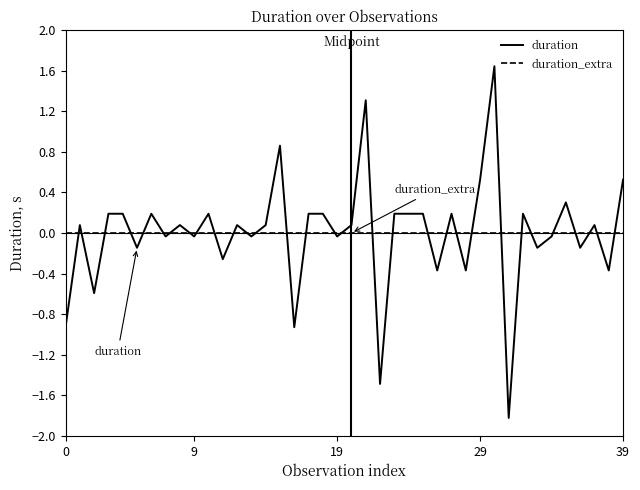

Which series has the widest spread of values?

duration